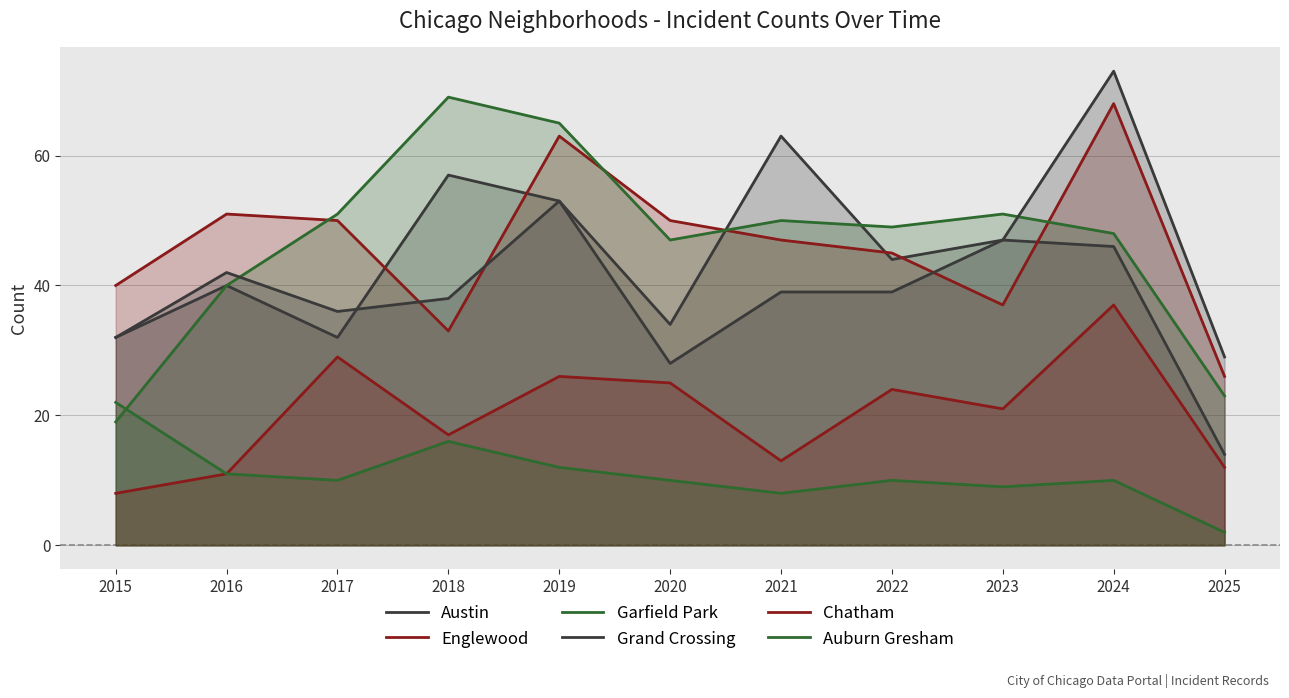

True or false: Englewood and Auburn Gresham cross at least once.

False